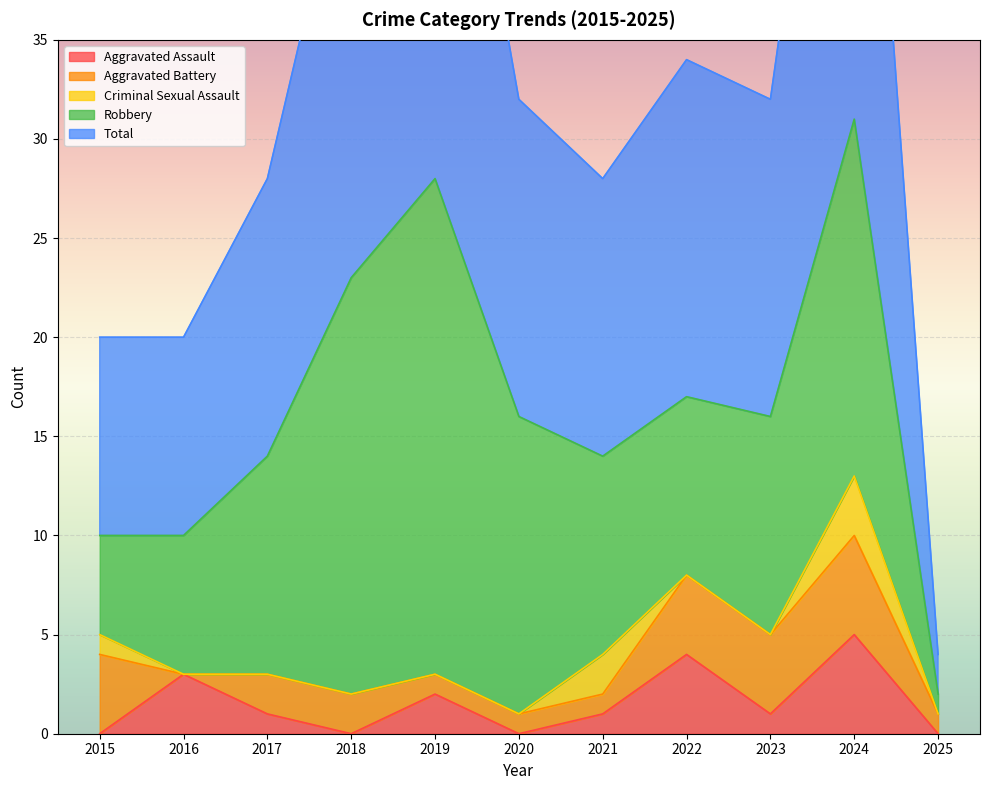

What is the difference between the maximum and minimum values in the Criminal Sexual Assault series?

3